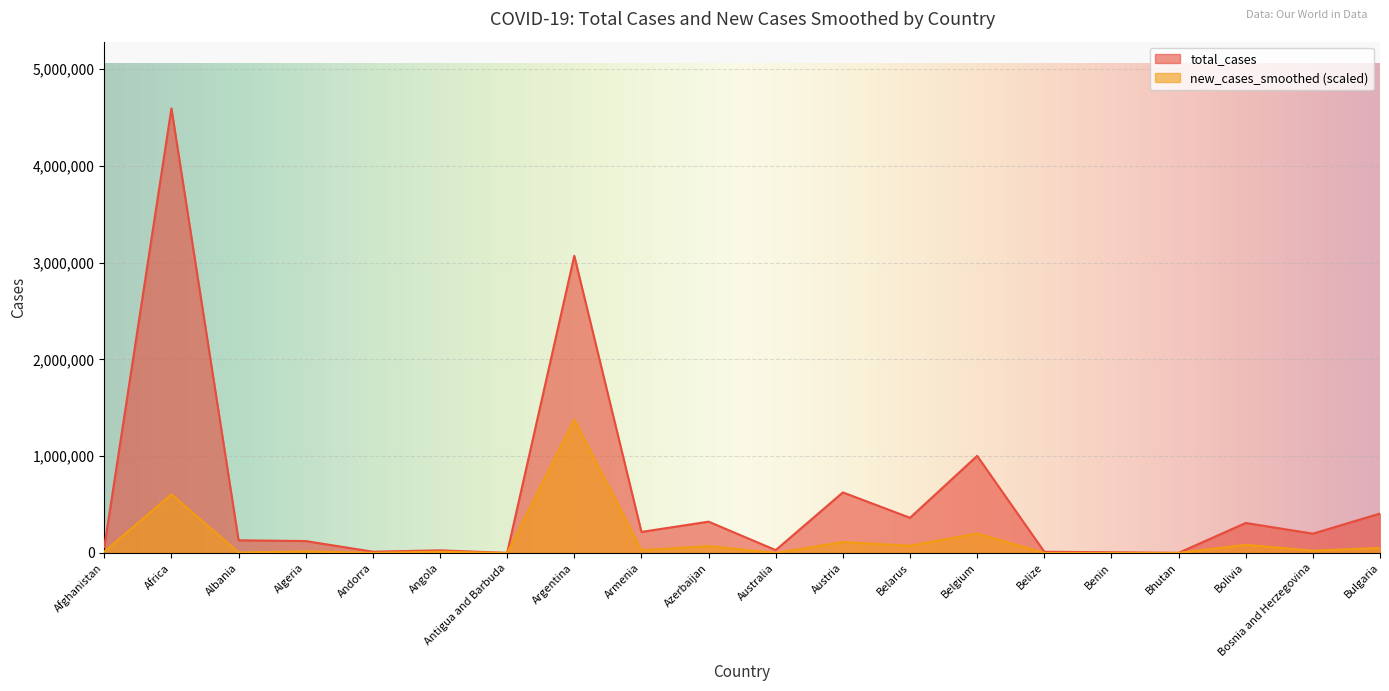

How many distinct data groups are displayed?

2